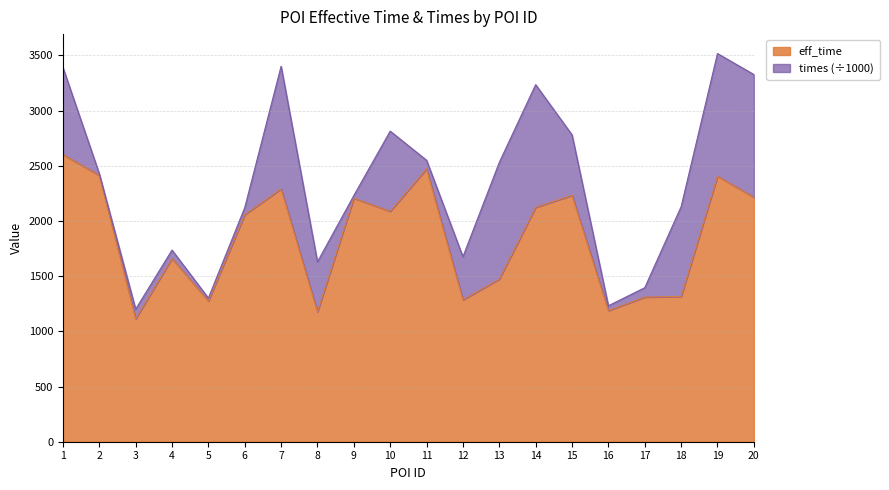

Approximately how many times larger is the value at 13 compared to 19?

0.6